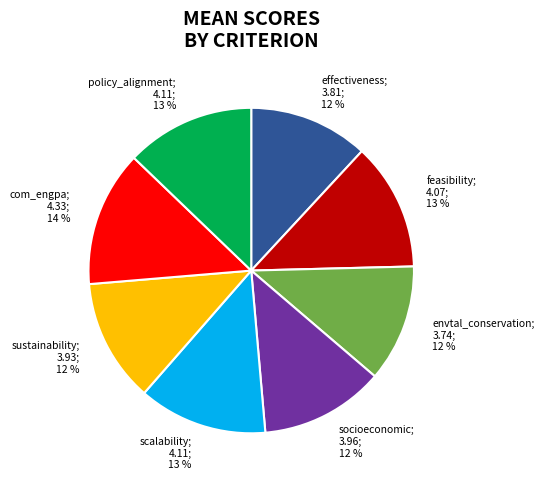

To the nearest percent, what is the difference between the largest and smallest slice percentages?

2%